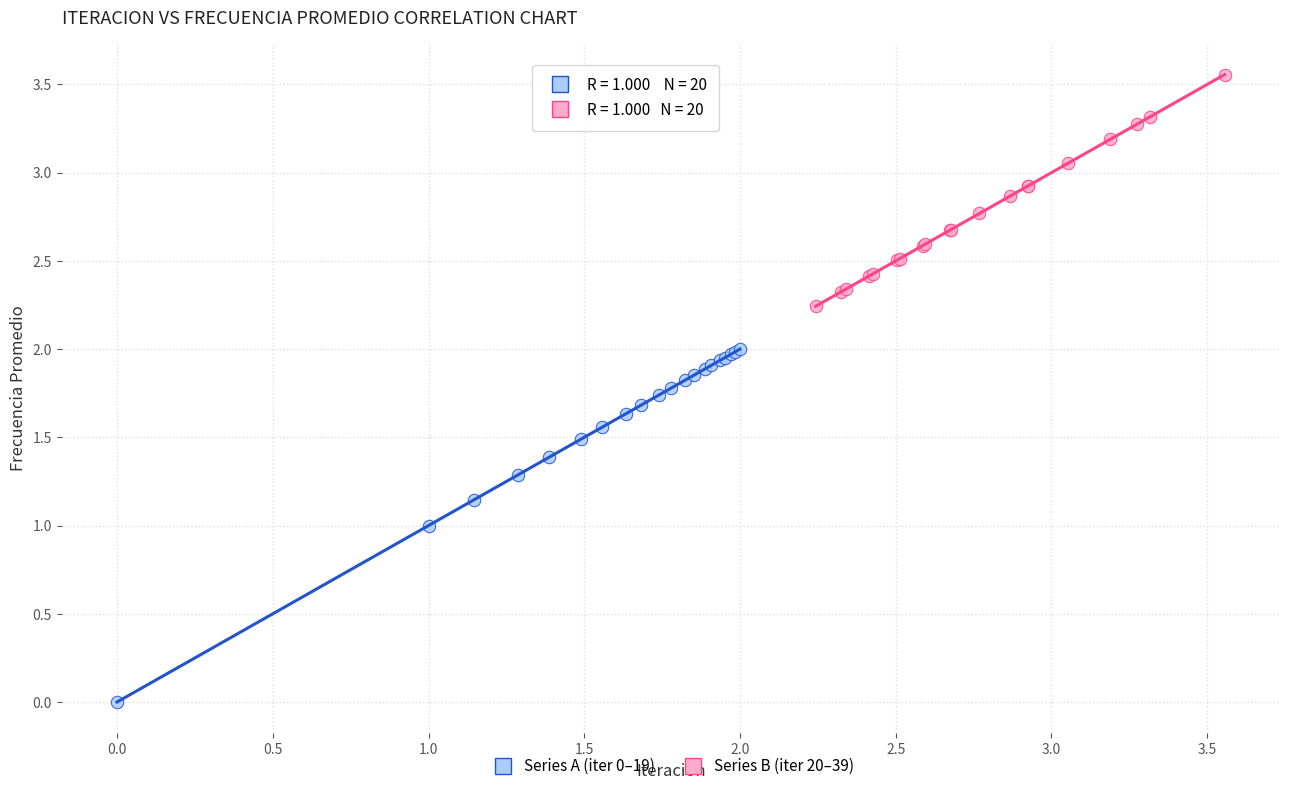

Which series reaches the minimum Y coordinate?

Series A (iter 0–19)